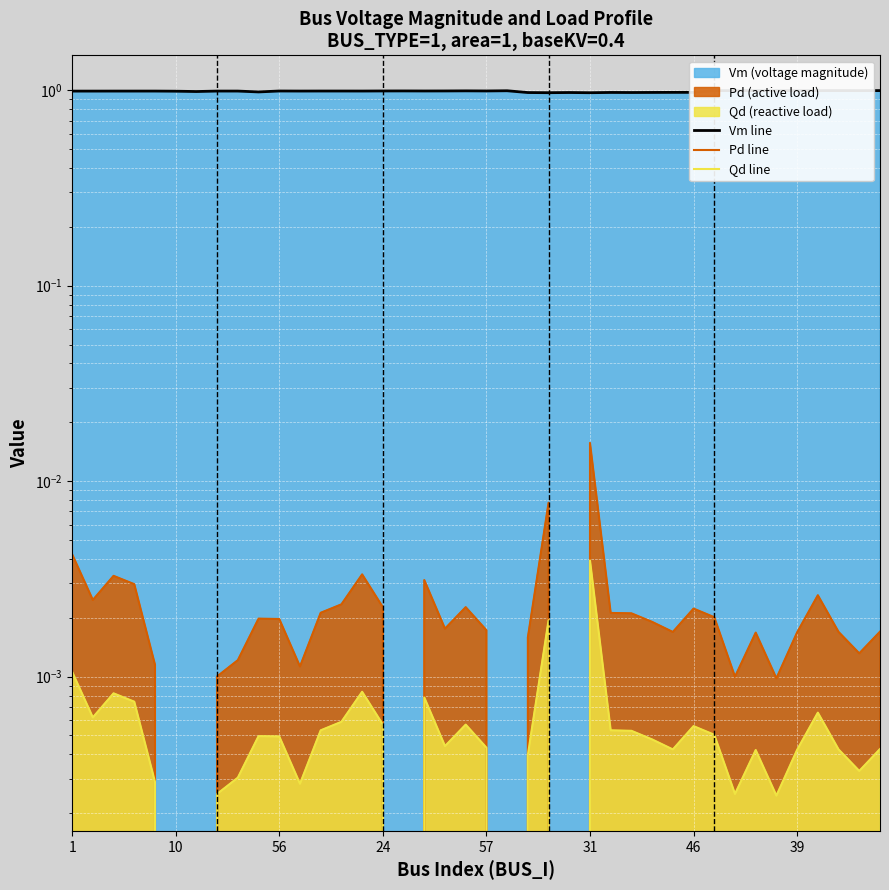

How many Vm line values are between 0 and 1?

40